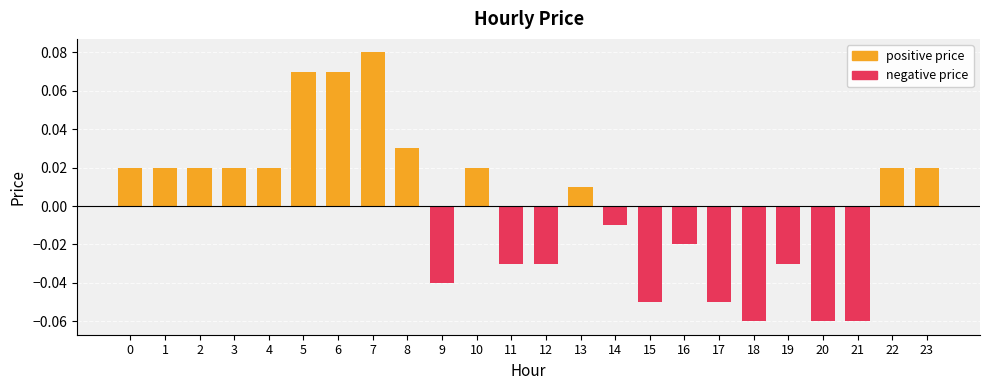

How many data points are above 0?

13